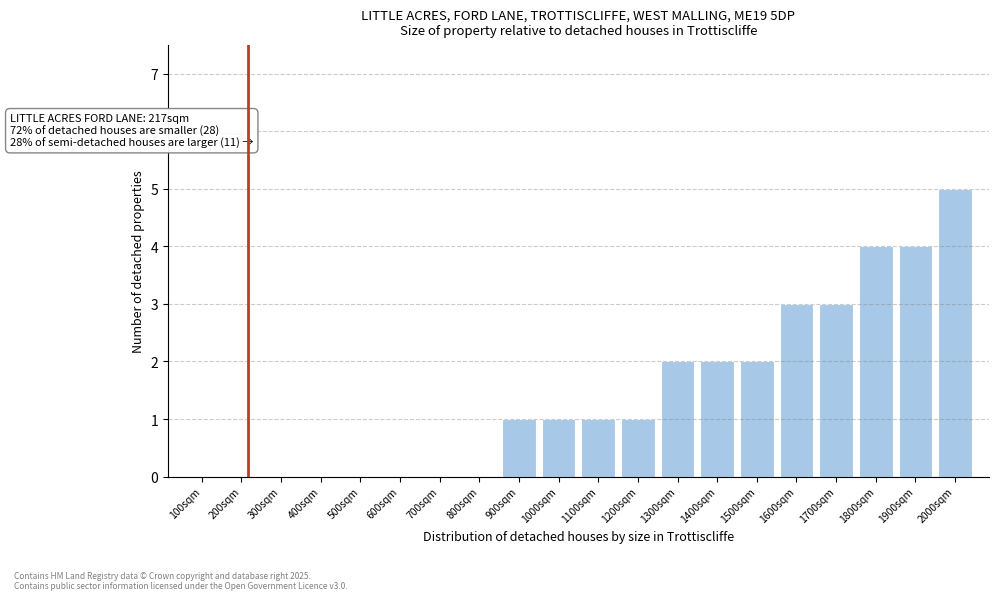

Reading left to right, list all the values displayed in this chart.

100sqm=0	200sqm=0	300sqm=0	400sqm=0	500sqm=0	600sqm=0	700sqm=0	800sqm=0	900sqm=1	1000sqm=1	1100sqm=1	1200sqm=1	1300sqm=2	1400sqm=2	1500sqm=2	1600sqm=3	1700sqm=3	1800sqm=4	1900sqm=4	2000sqm=5